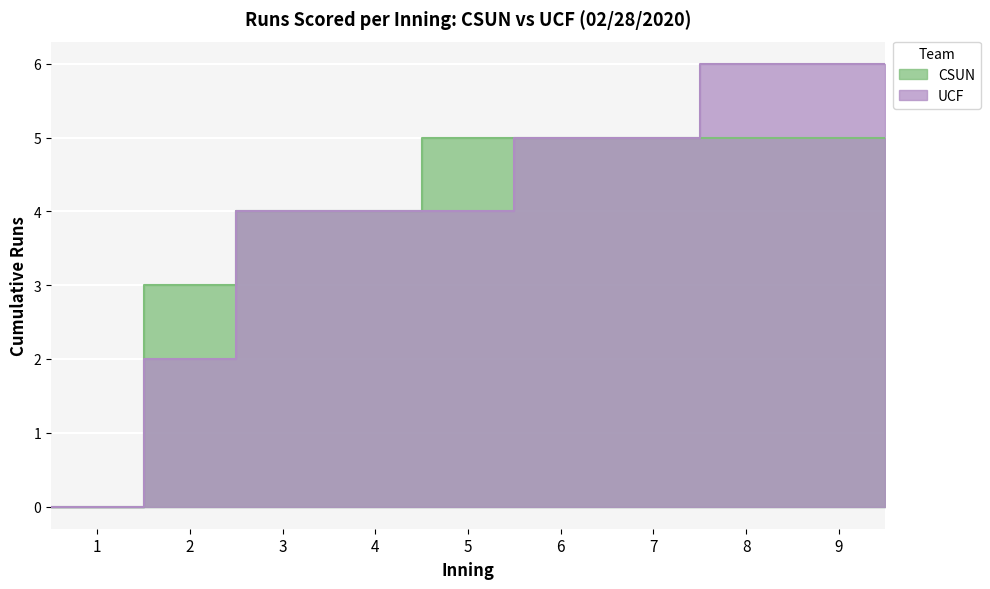

Count the number of categories in the chart.

9